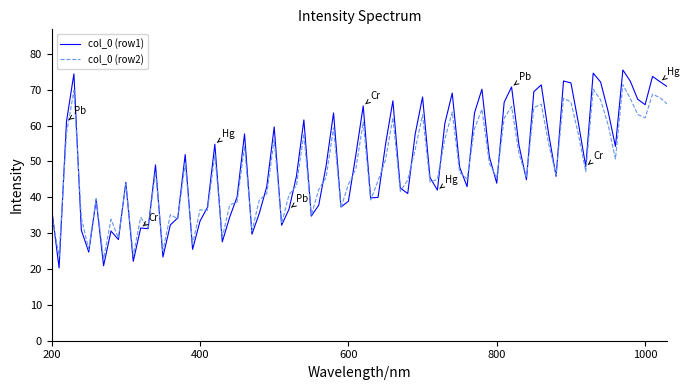

What is the minimum value shown in the chart?

20.3